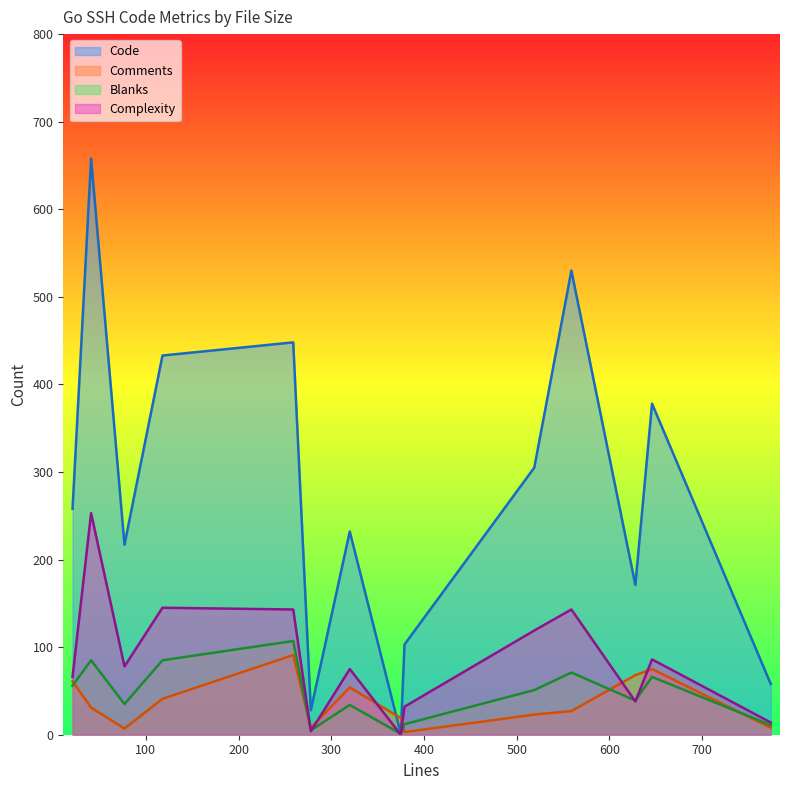

How many categories are shown in the chart?

14